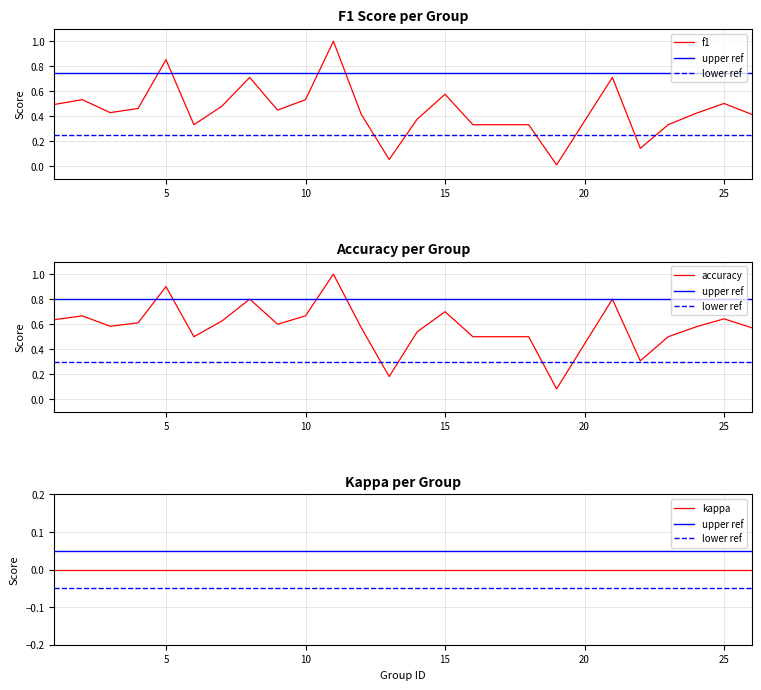

True or false: accuracy and f1 cross at least once.

False